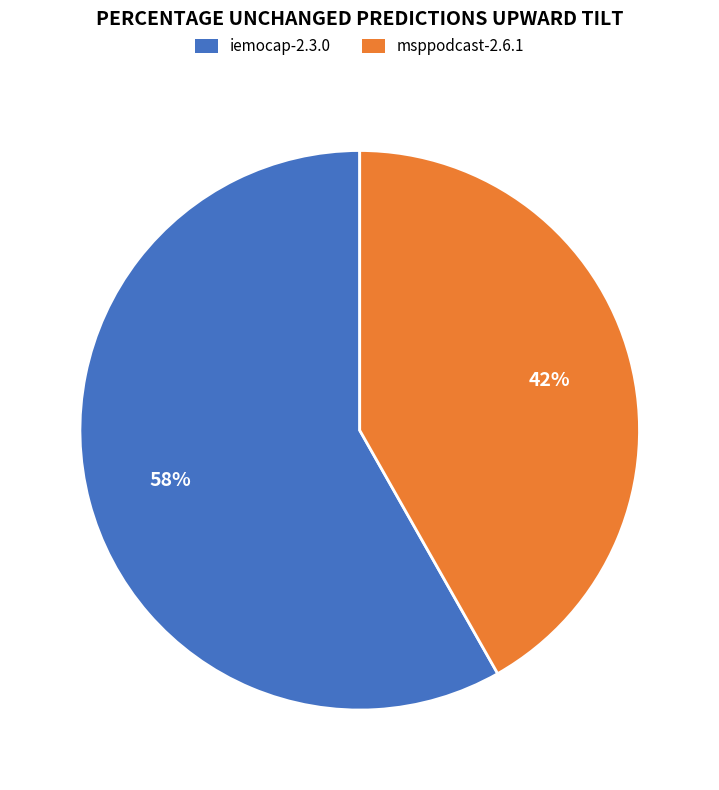

To the nearest percent, what is the difference between the largest and smallest slice percentages?

16%